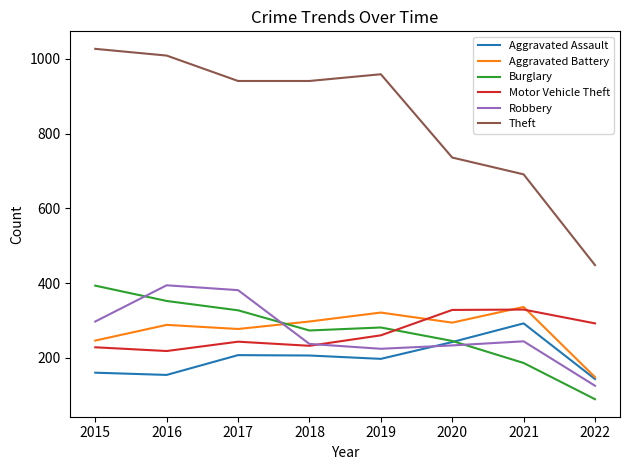

True or false: Aggravated Assault has more than 2 interior local peaks.

False